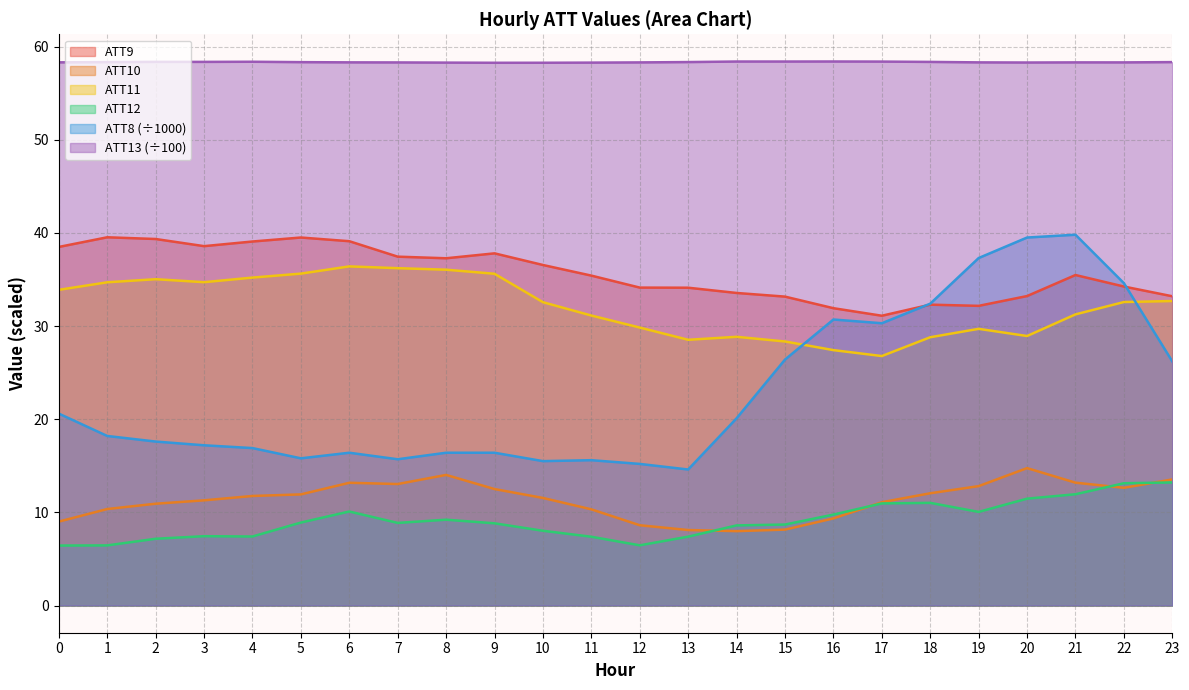

What is the sum of all ATT10 values?

272.1